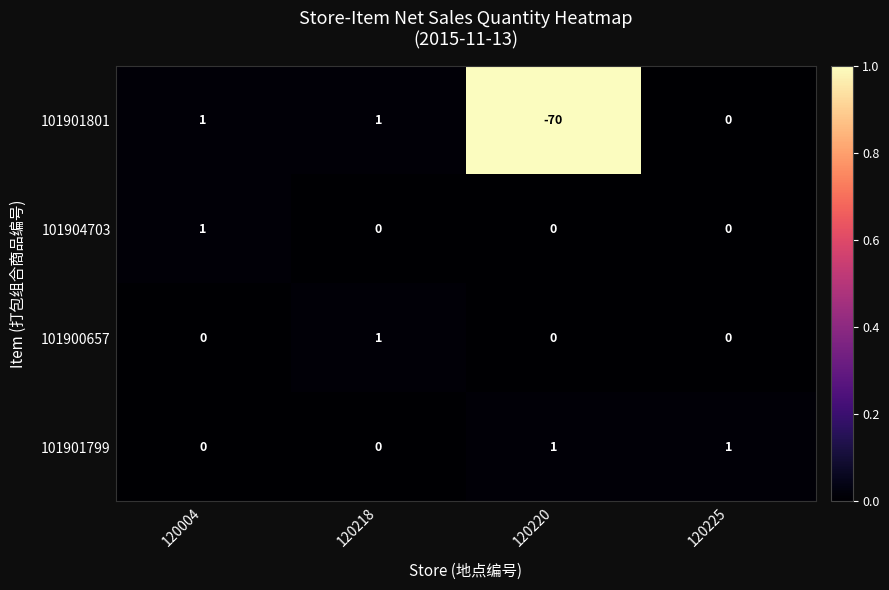

Which series has the largest range (max minus min)?

101901801